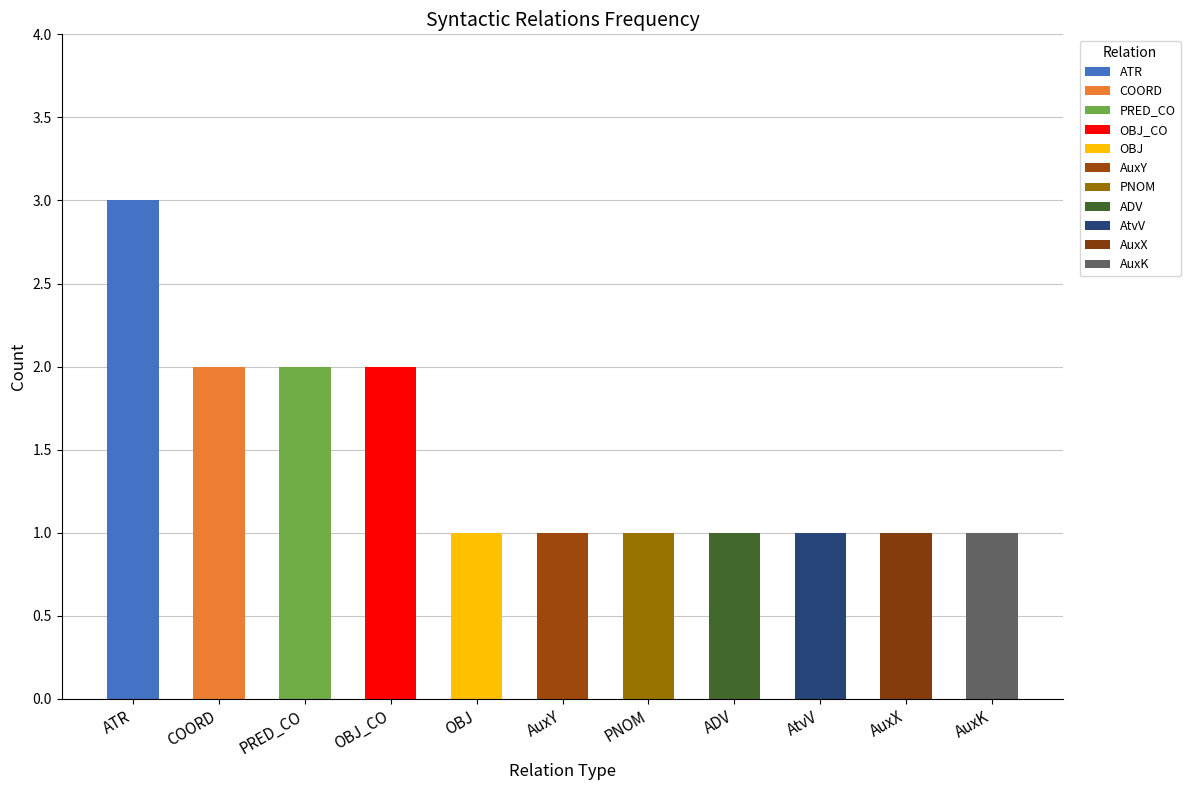

What is the sum of the values at AuxK and AuxX?

2